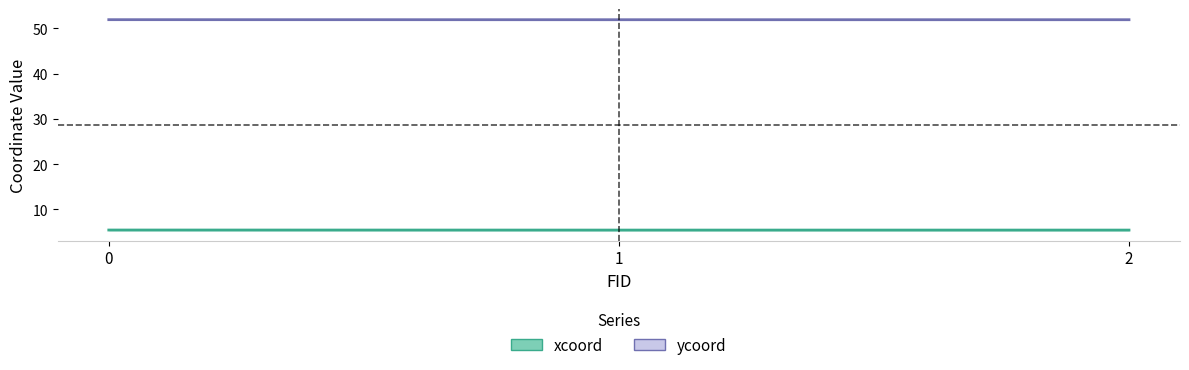

At 0, list the series in order from smallest to largest.

xcoord, ycoord